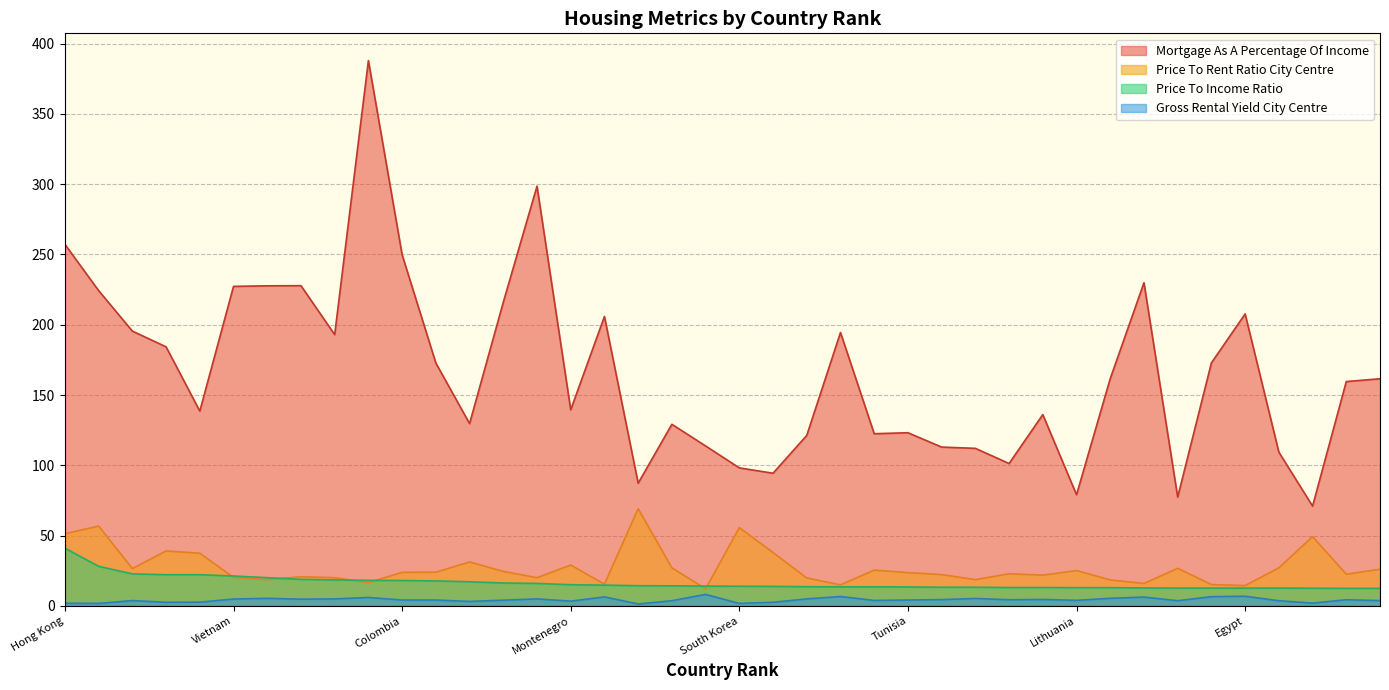

What is the sum of the Mortgage As A Percentage Of Income values at Armenia and Colombia?

444.3